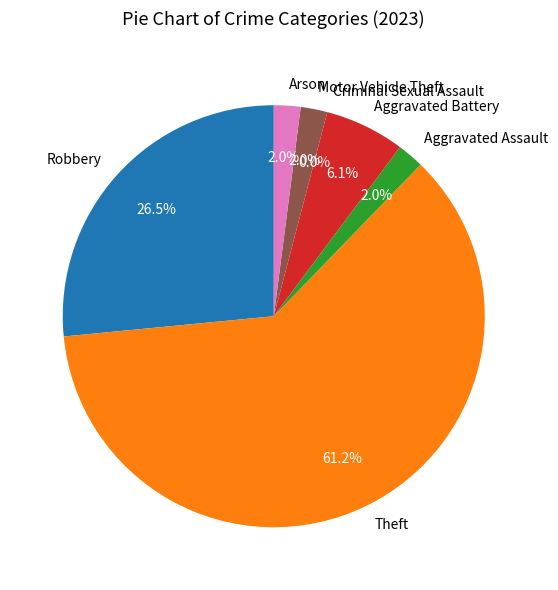

What percentage is NOT represented by Motor Vehicle Theft?

98.0%